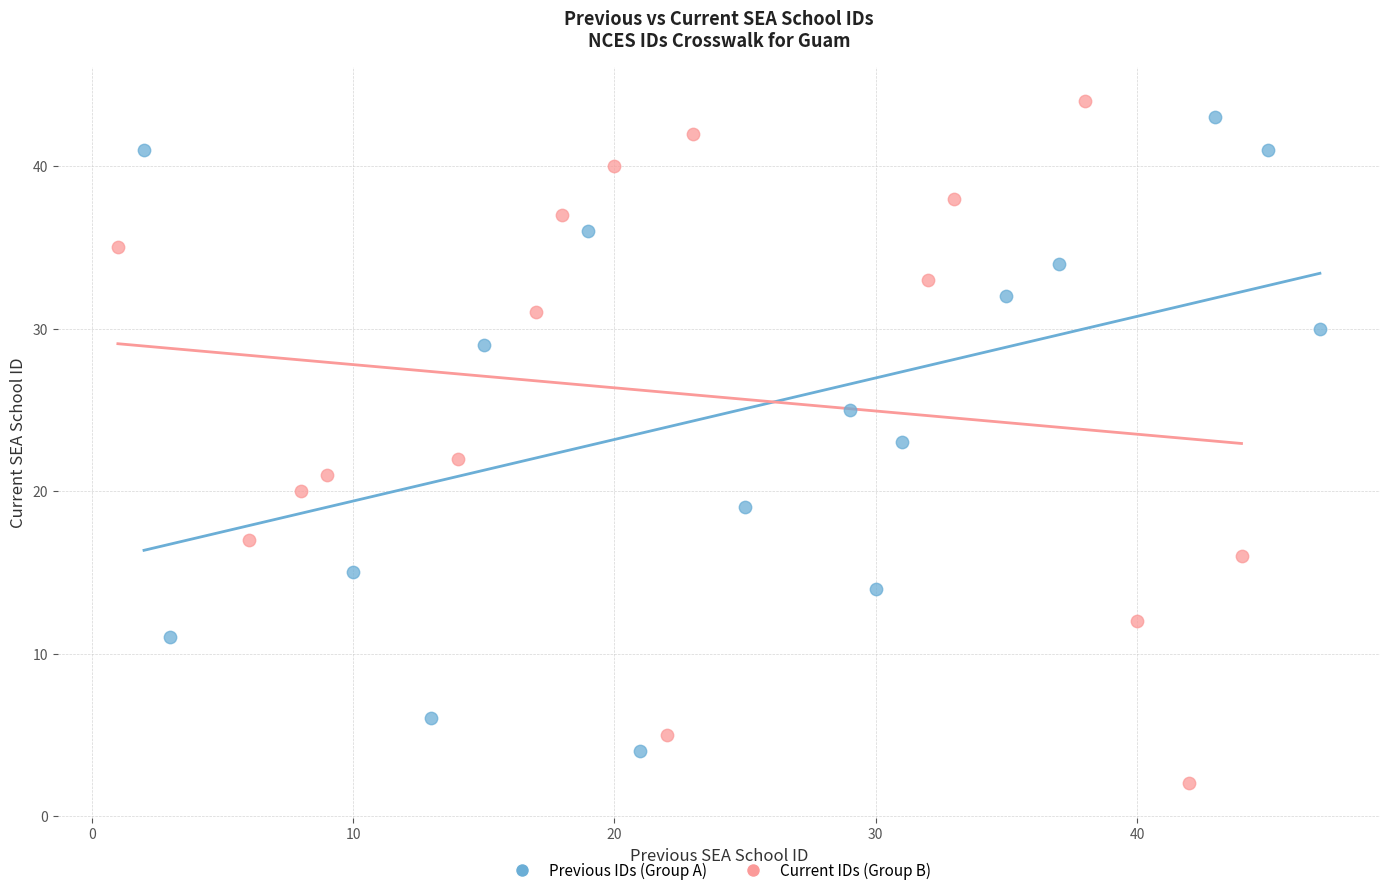

Which series reaches the minimum Y coordinate?

Current IDs (Group B)